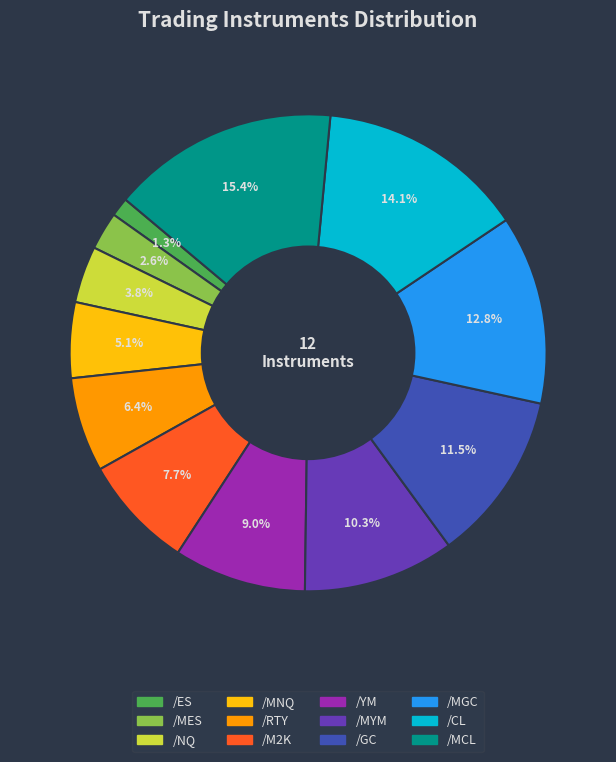

How much of the chart is everything except /YM?

91.0%